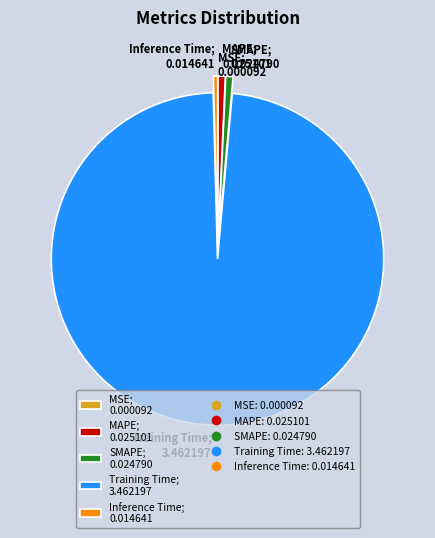

Which slice is the smallest?

MSE